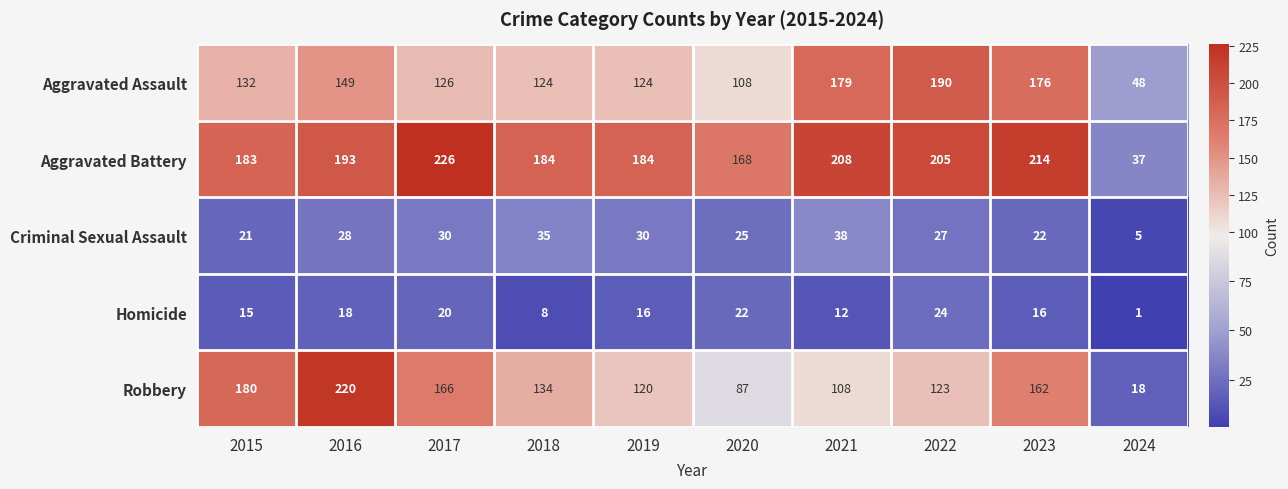

Rank the series at 2016 from highest to lowest value.

Robbery, Aggravated Battery, Aggravated Assault, Criminal Sexual Assault, Homicide